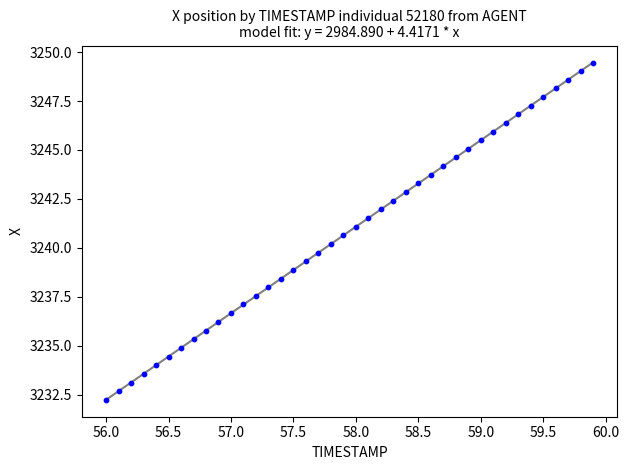

What is the range of X values (max minus min)?

3.9